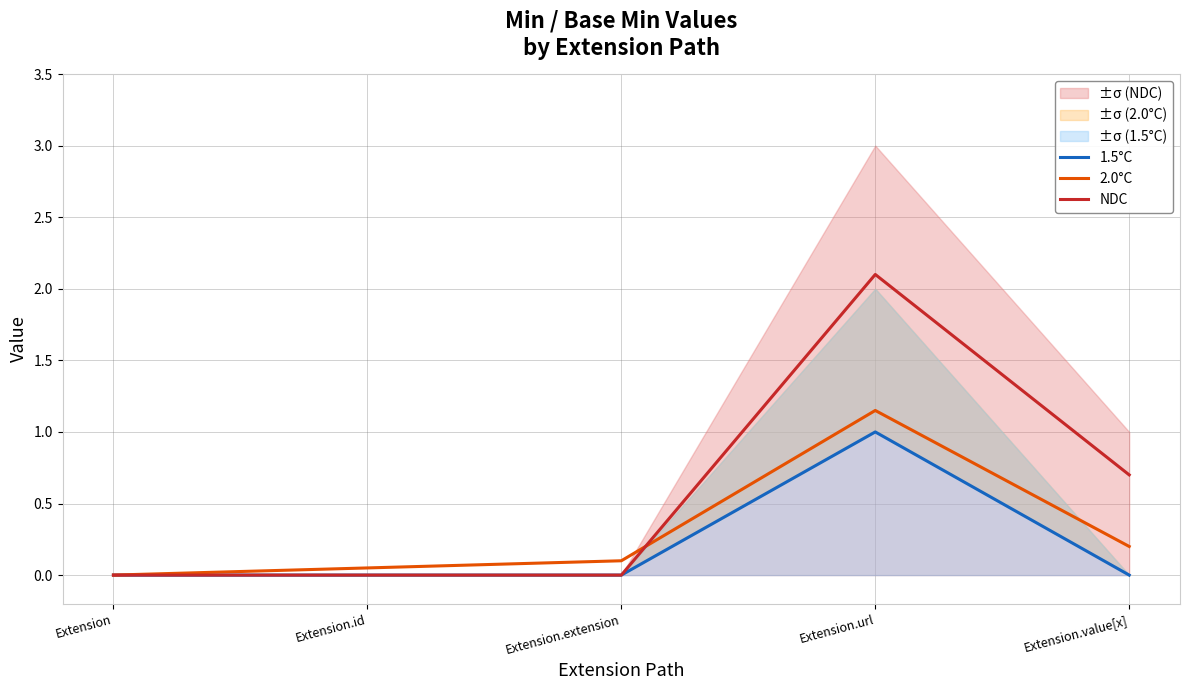

Rank the series at Extension.value[x] from lowest to highest value.

1.5°C, 2.0°C, NDC